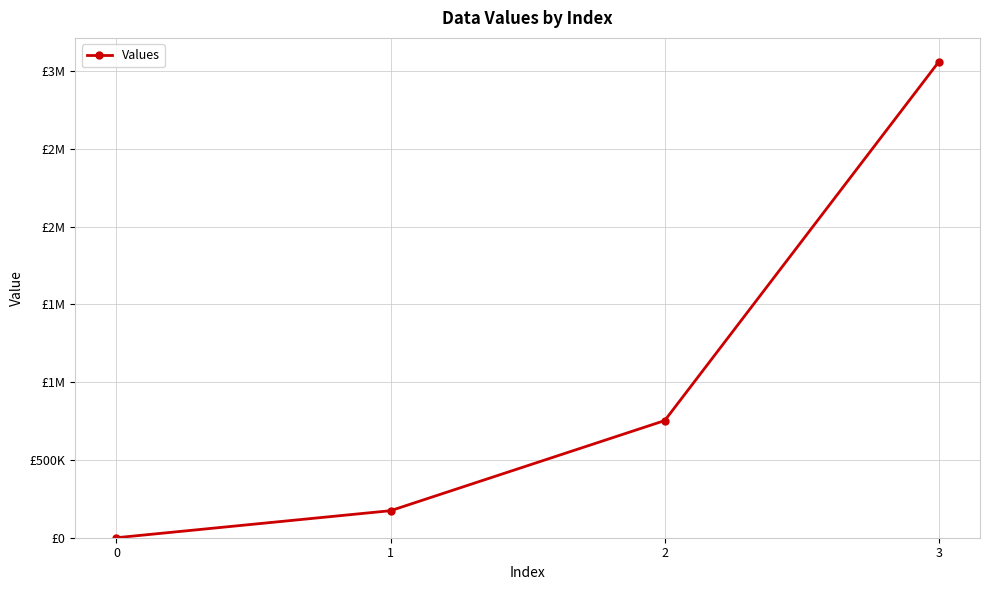

Is it true that the value at 0 is 0?

True